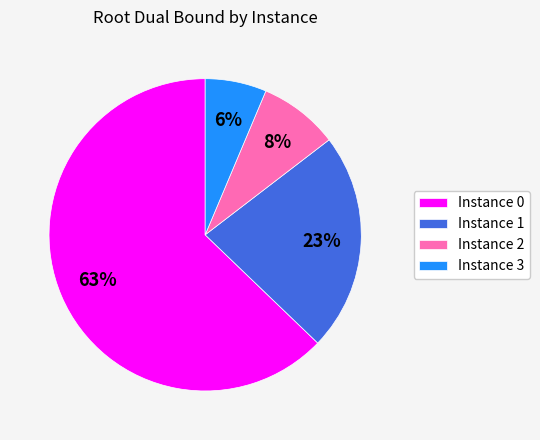

Is the sum of Instance 0 and Instance 1 greater than half?

Yes